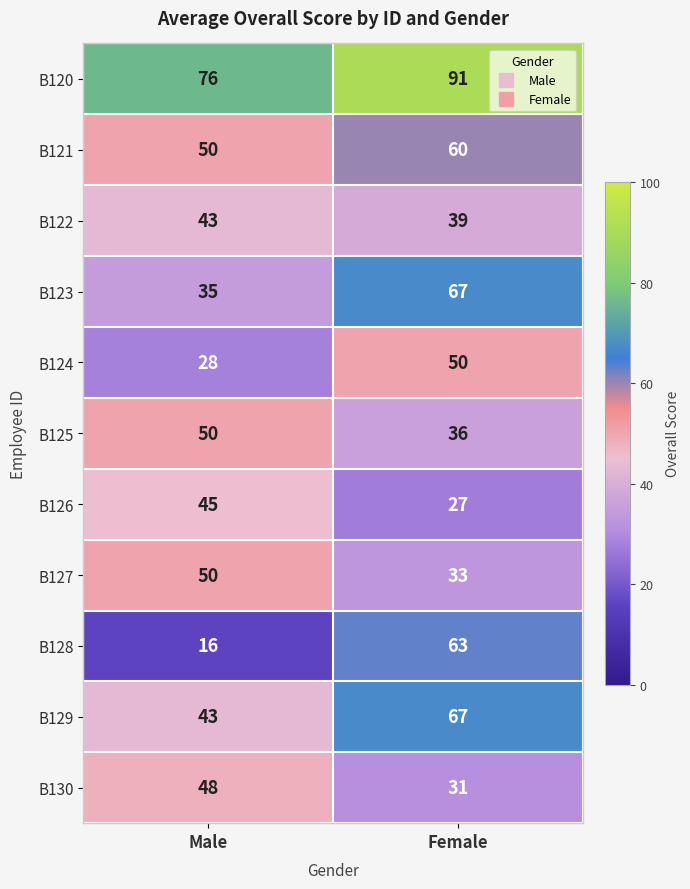

What is the difference between the maximum and minimum values in the B130 series?

17